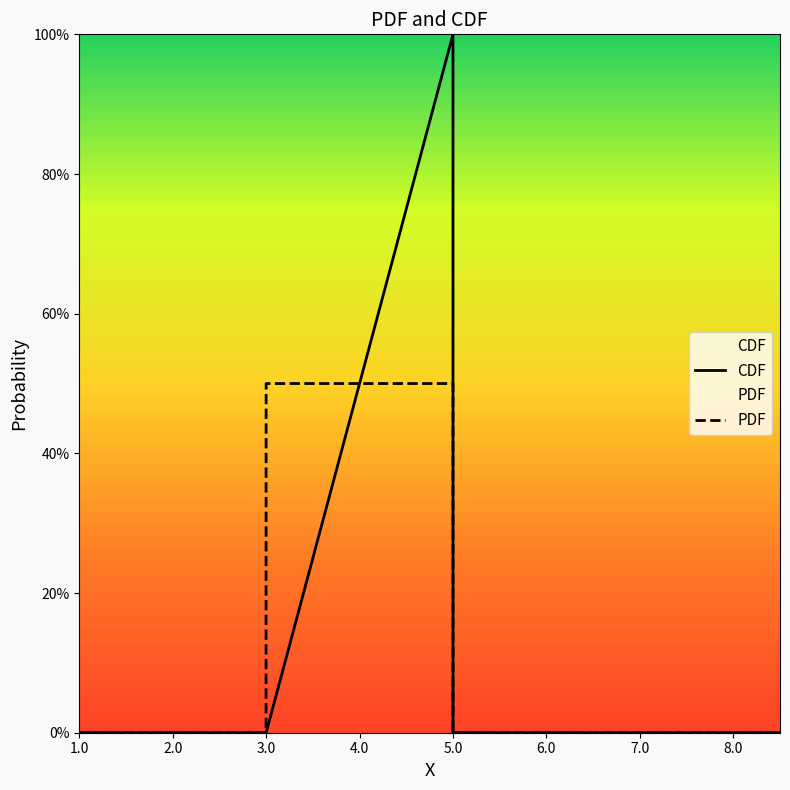

What is the difference between the maximum and minimum values in the CDF series?

1.0